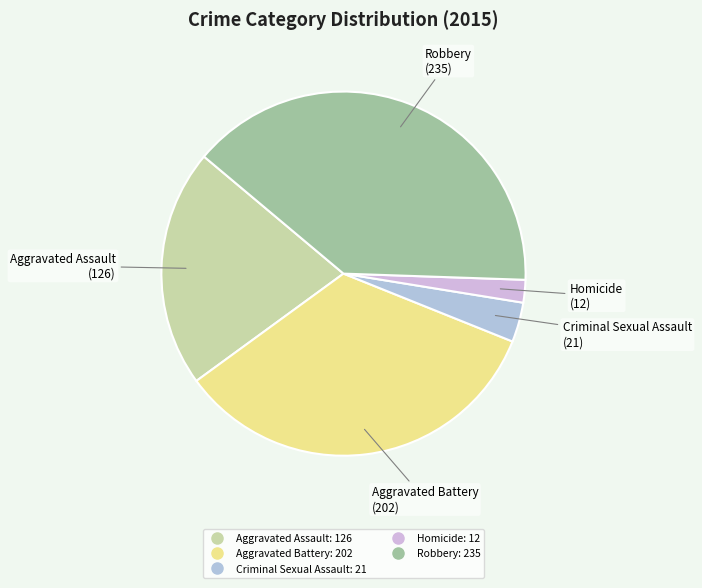

True or false: Aggravated Assault accounts for 12% of the total.

False